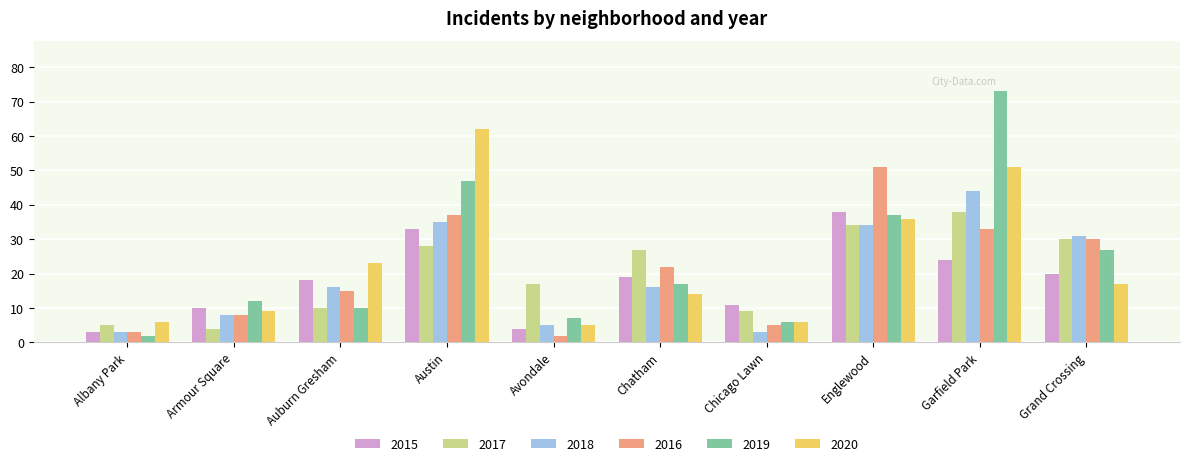

At how many categories does at least one series exceed 14?

7